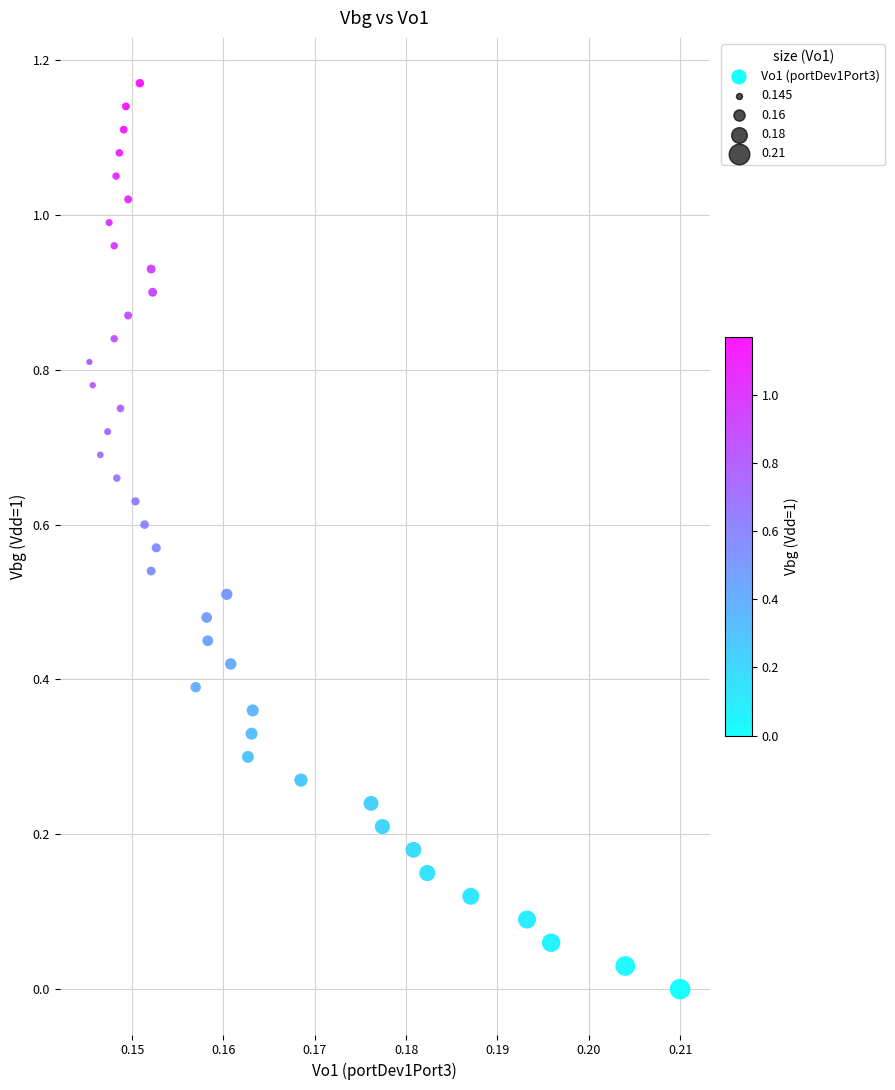

How many data points are displayed?

40